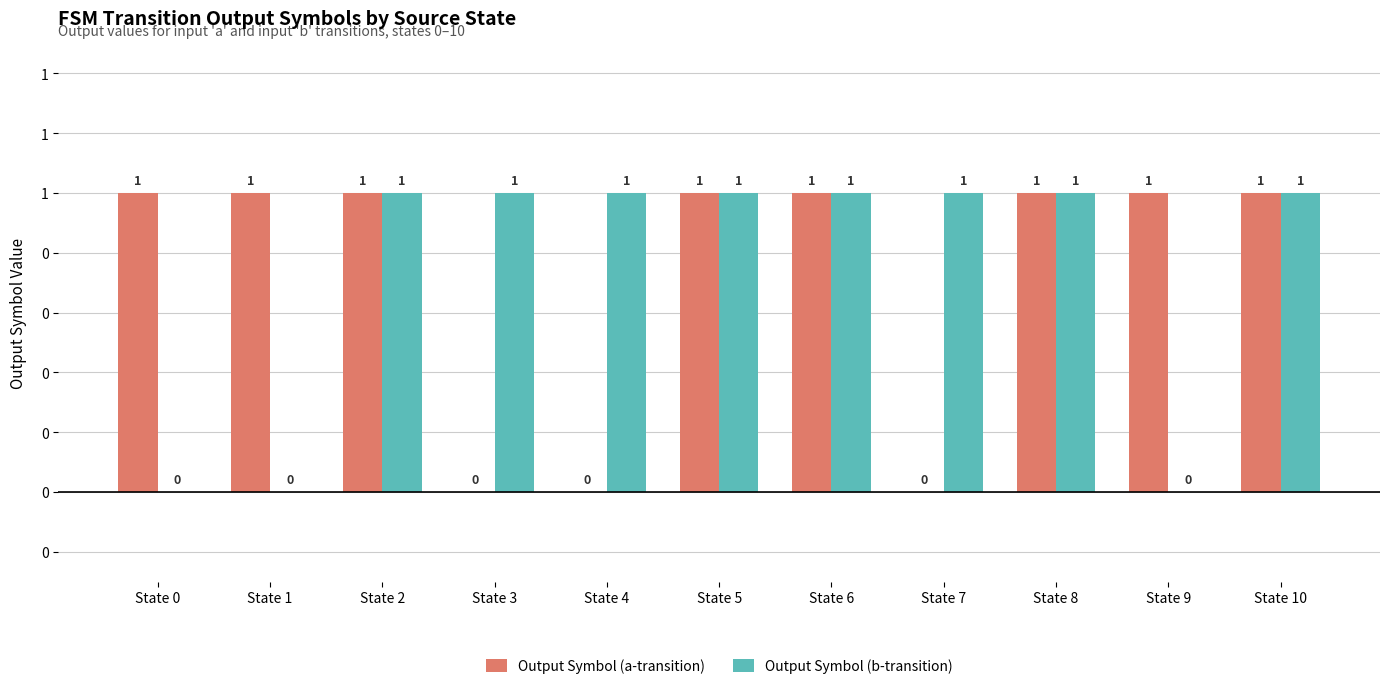

Are the bars horizontal?

No